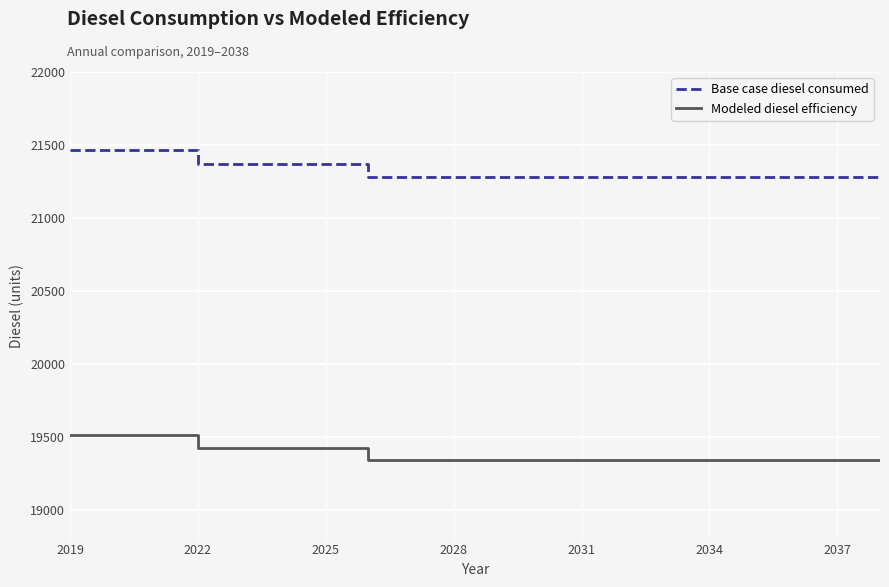

At how many categories does at least one series exceed 20443?

20